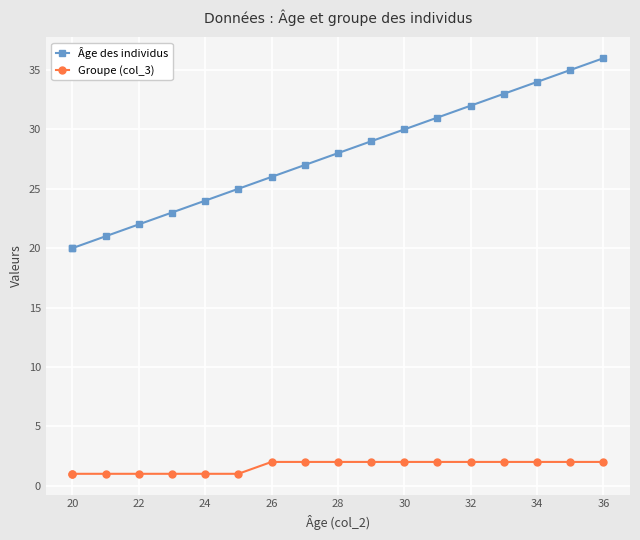

Which series has the widest spread of values?

Âge des individus